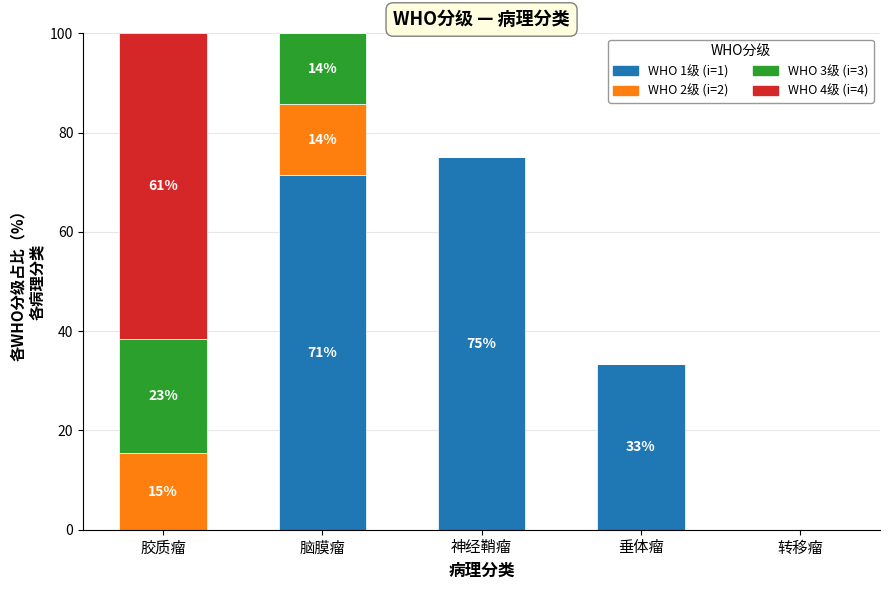

What is the total value across all series at 神经鞘瘤?

75.0